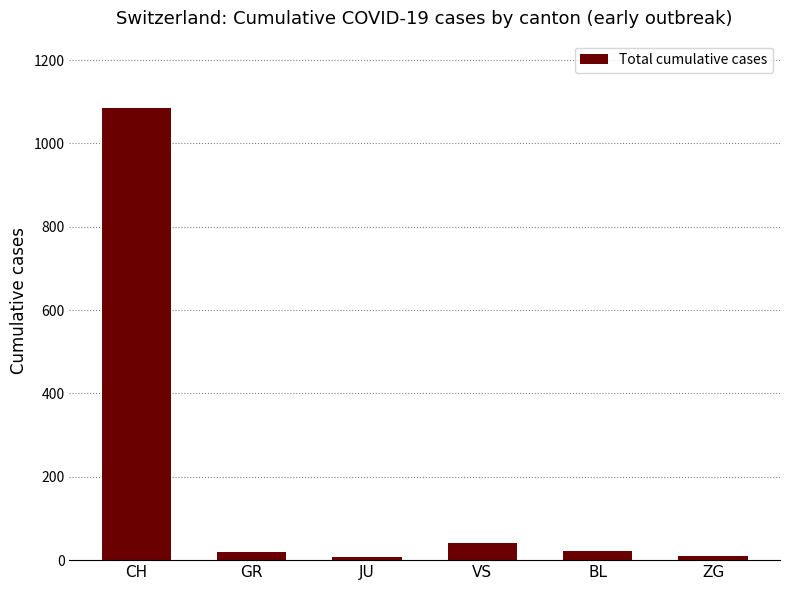

What is the difference between the maximum and minimum values?

1077